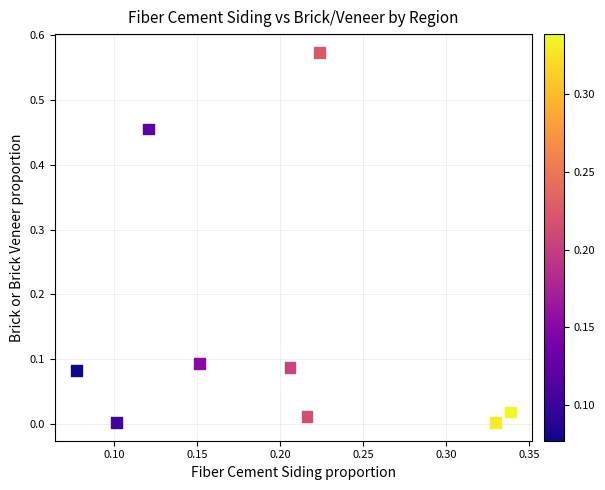

How many data points are displayed?

9